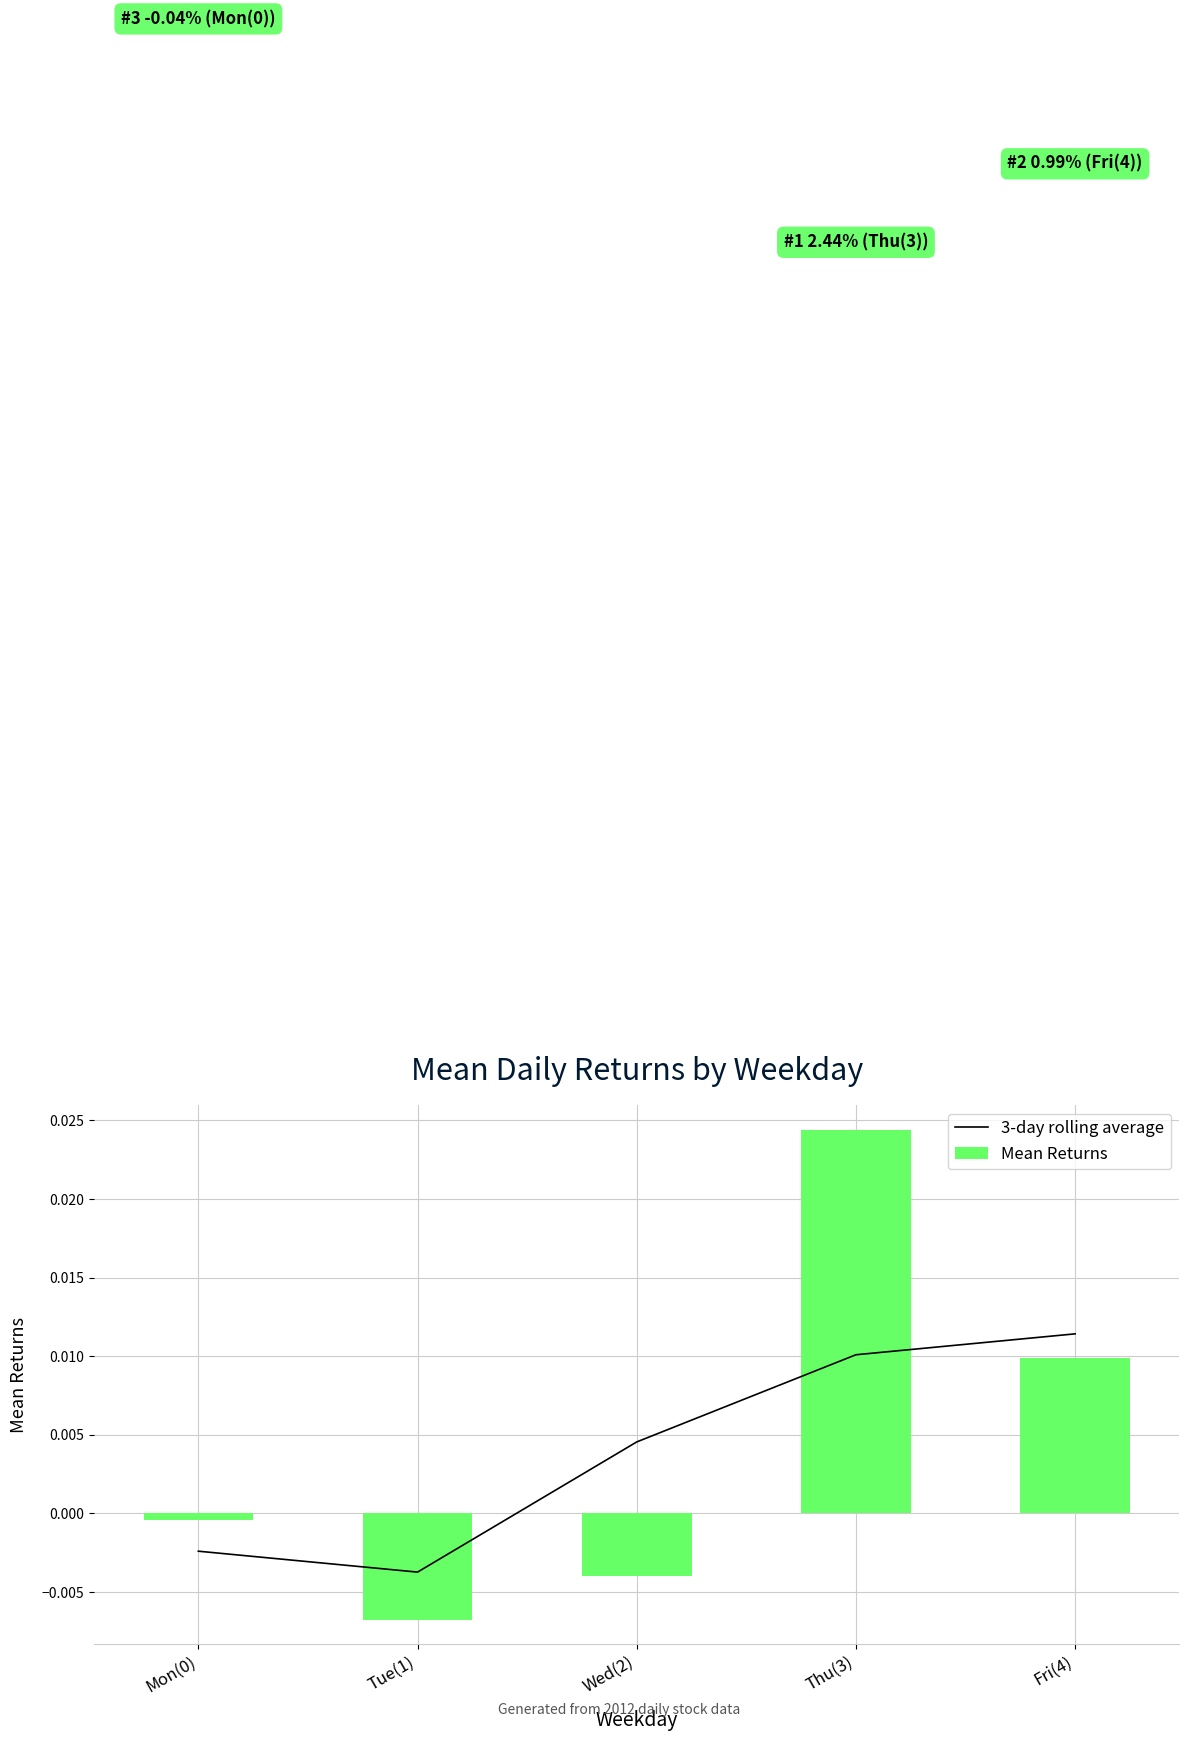

How many values in the 3-day rolling average series exceed 0?

3